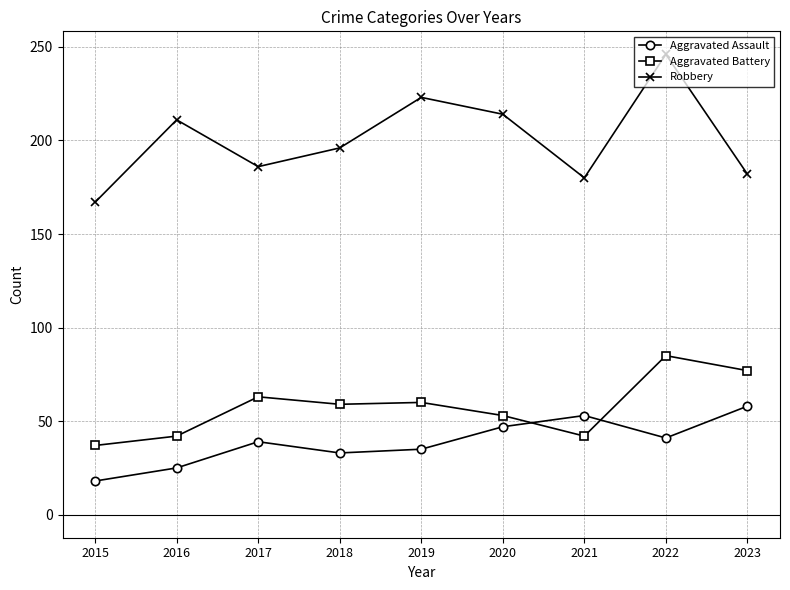

What is the spread (max minus min) of values at 2022?

205